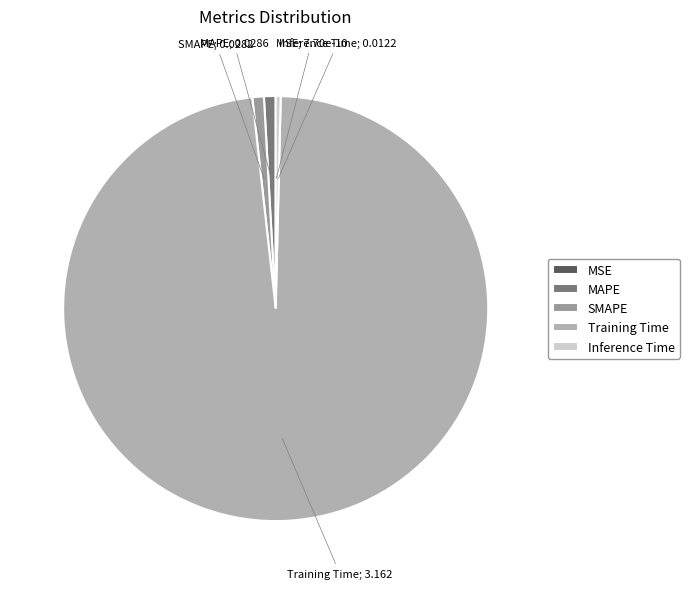

Is there a majority slice in this chart?

Yes